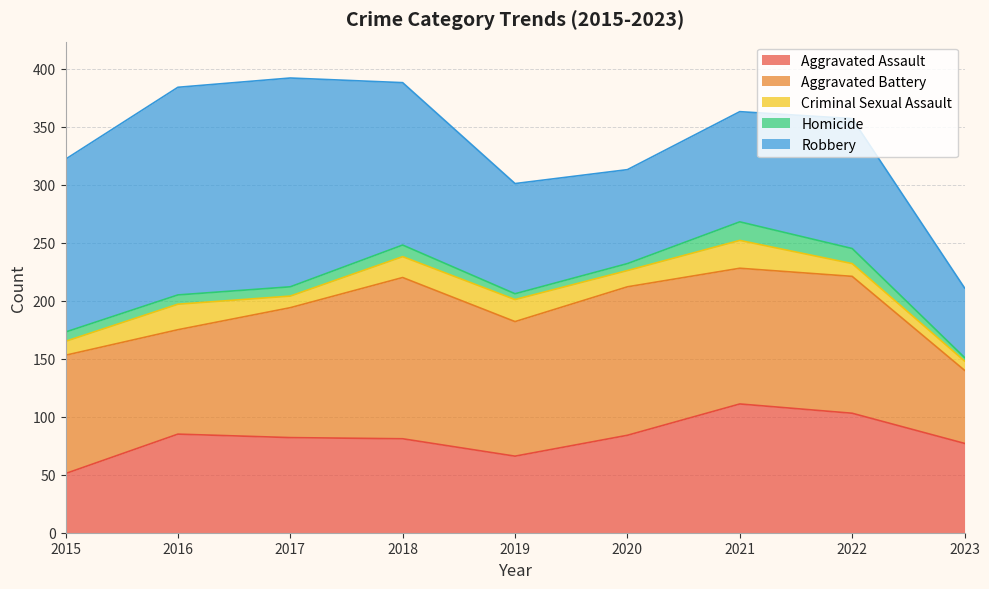

Reading left to right, extract all data points from this chart.

Aggravated Assault: 2015=51	2016=85	2017=82	2018=81	2019=66	2020=84	2021=111	2022=103	2023=77
Aggravated Battery: 2015=102	2016=90	2017=112	2018=139	2019=116	2020=128	2021=117	2022=118	2023=63
Criminal Sexual Assault: 2015=12	2016=22	2017=10	2018=18	2019=19	2020=14	2021=24	2022=11	2023=8
Homicide: 2015=8	2016=8	2017=8	2018=10	2019=5	2020=6	2021=16	2022=13	2023=3
Robbery: 2015=149	2016=179	2017=180	2018=140	2019=95	2020=81	2021=95	2022=112	2023=60